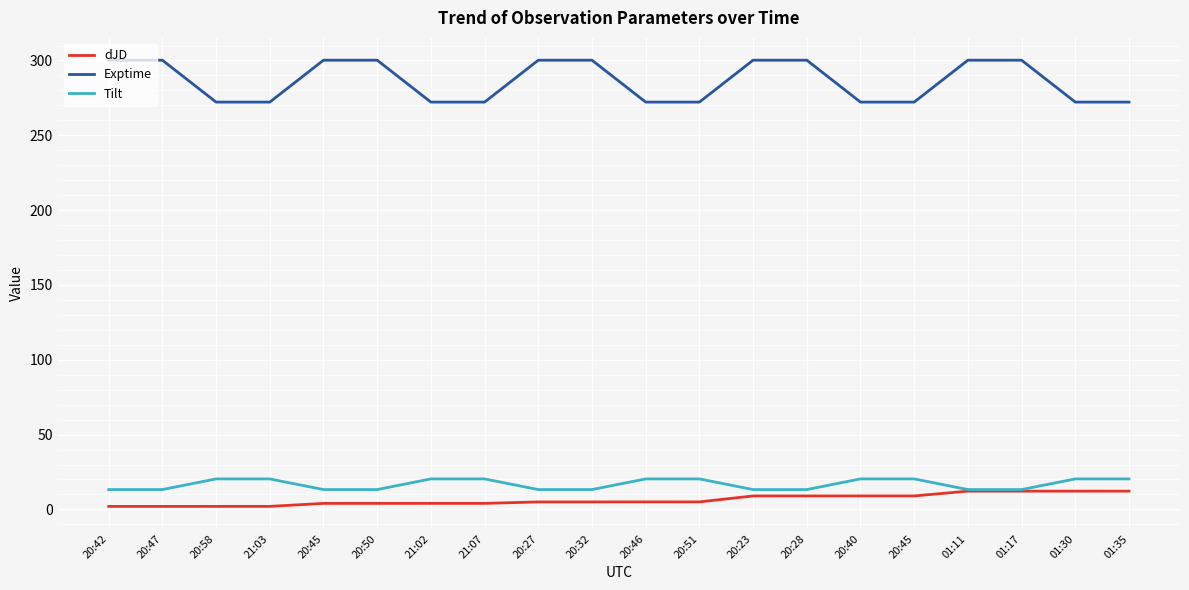

List the series in order of their peak value, lowest first.

dJD, Tilt, Exptime